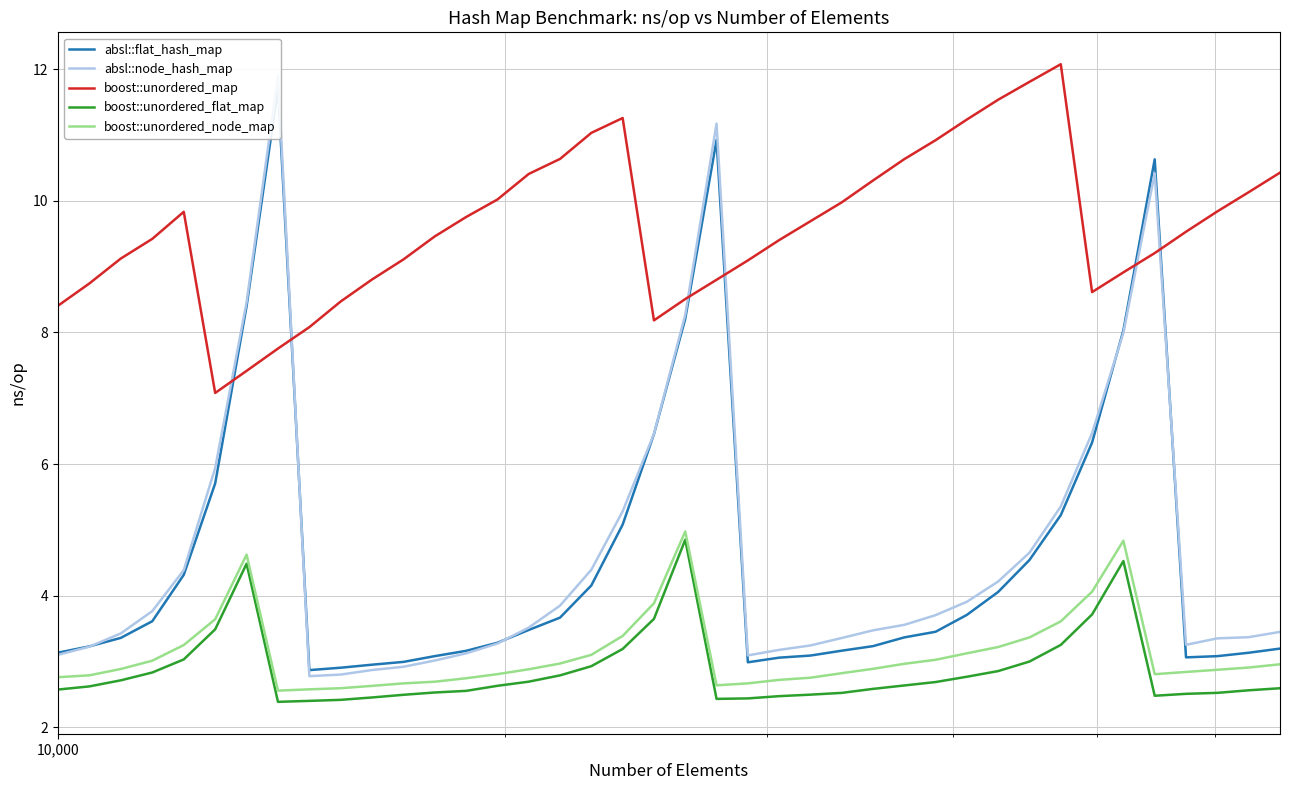

What is the minimum value for absl::node_hash_map?

2.8